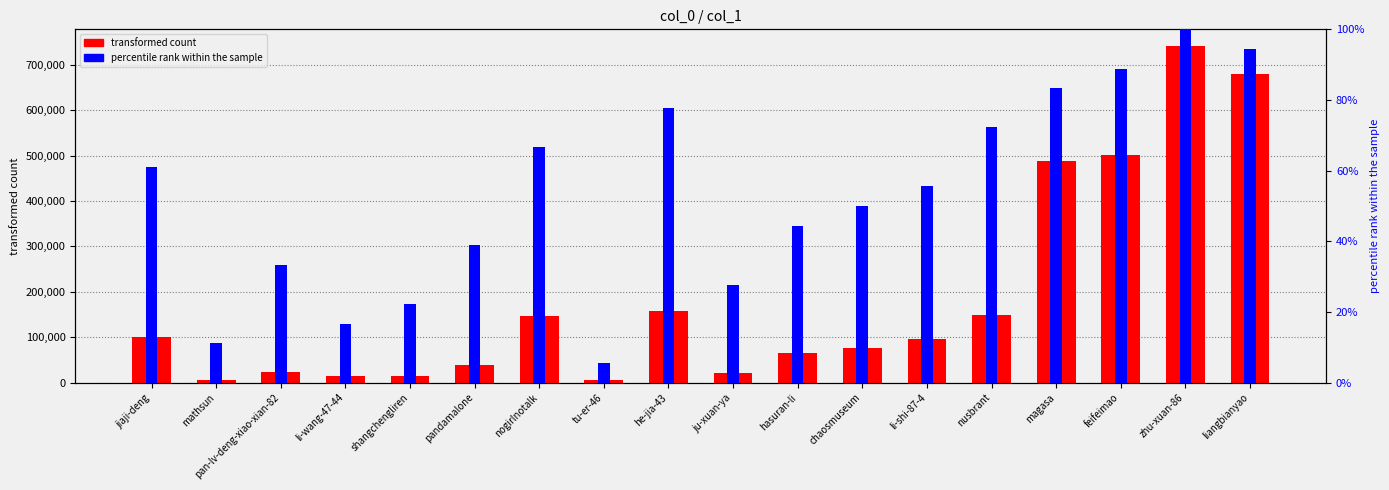

What is the label of the 14th bar from the left?

nusbrant